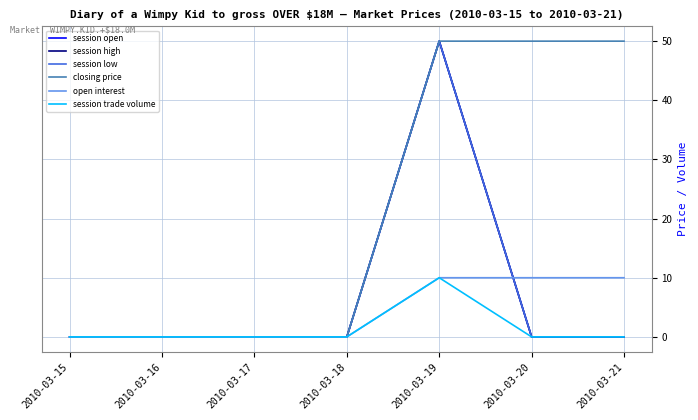

The closing price series shows 50 at 2010-03-21. True or false?

True